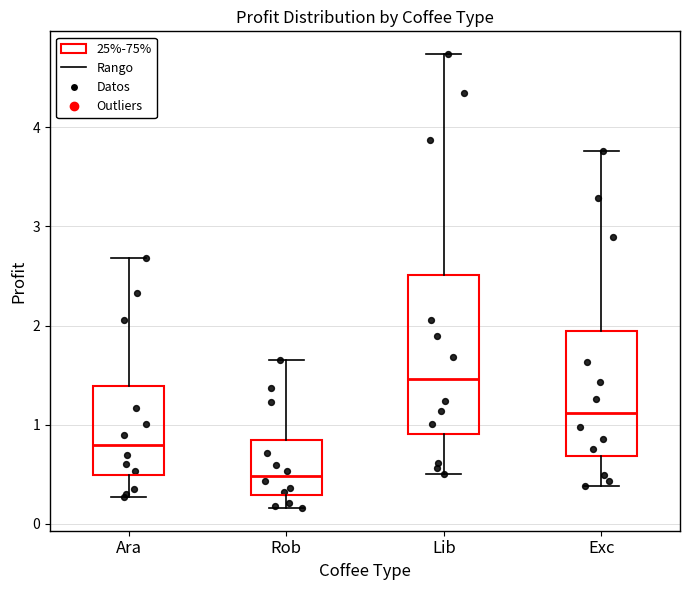

Reading left to right, transcribe this box plot: for each box, give where its median line is, the range the box spans, and where its two whiskers end, as read against the y-axis. The values are not printed on the chart, so give them approximately, as read against the axis.

Ara: median 0.8, box 0.5 to 1.4, whiskers 0.3 to 2.7
Rob: median 0.5, box 0.3 to 0.8, whiskers 0.2 to 1.6
Lib: median 1.5, box 0.9 to 2.5, whiskers 0.5 to 4.7
Exc: median 1.1, box 0.7 to 1.9, whiskers 0.4 to 3.8